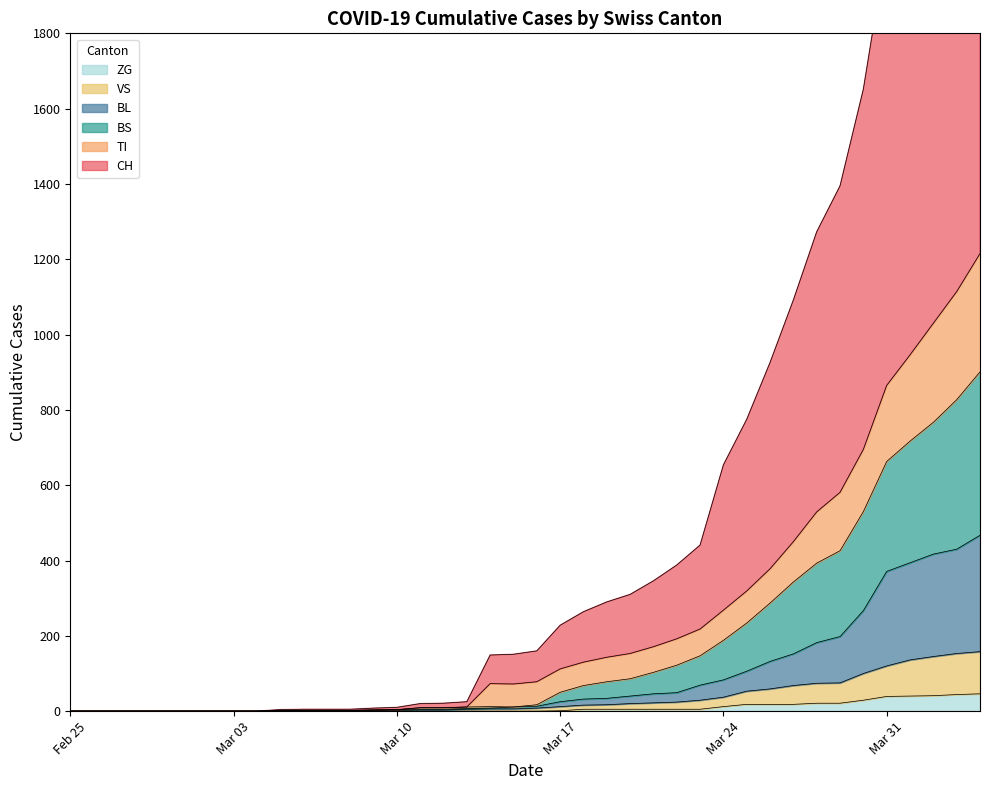

What is the highest value of the ZG series?

46